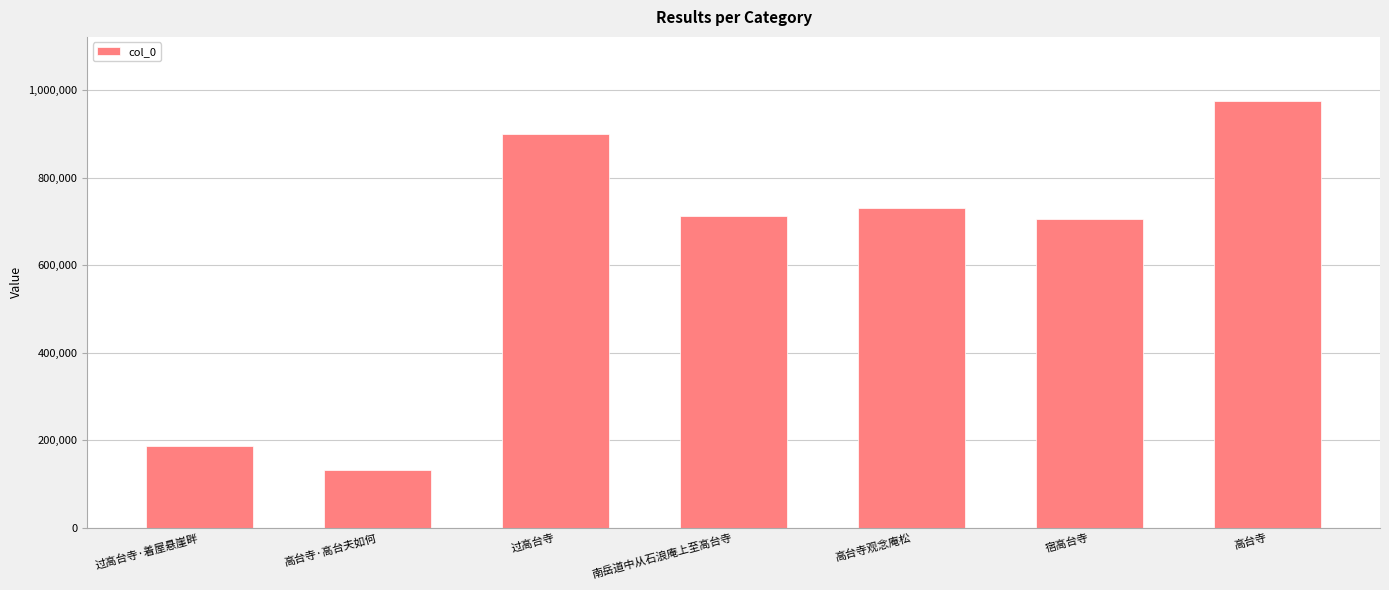

What is the difference between the second highest and second lowest values?

713985